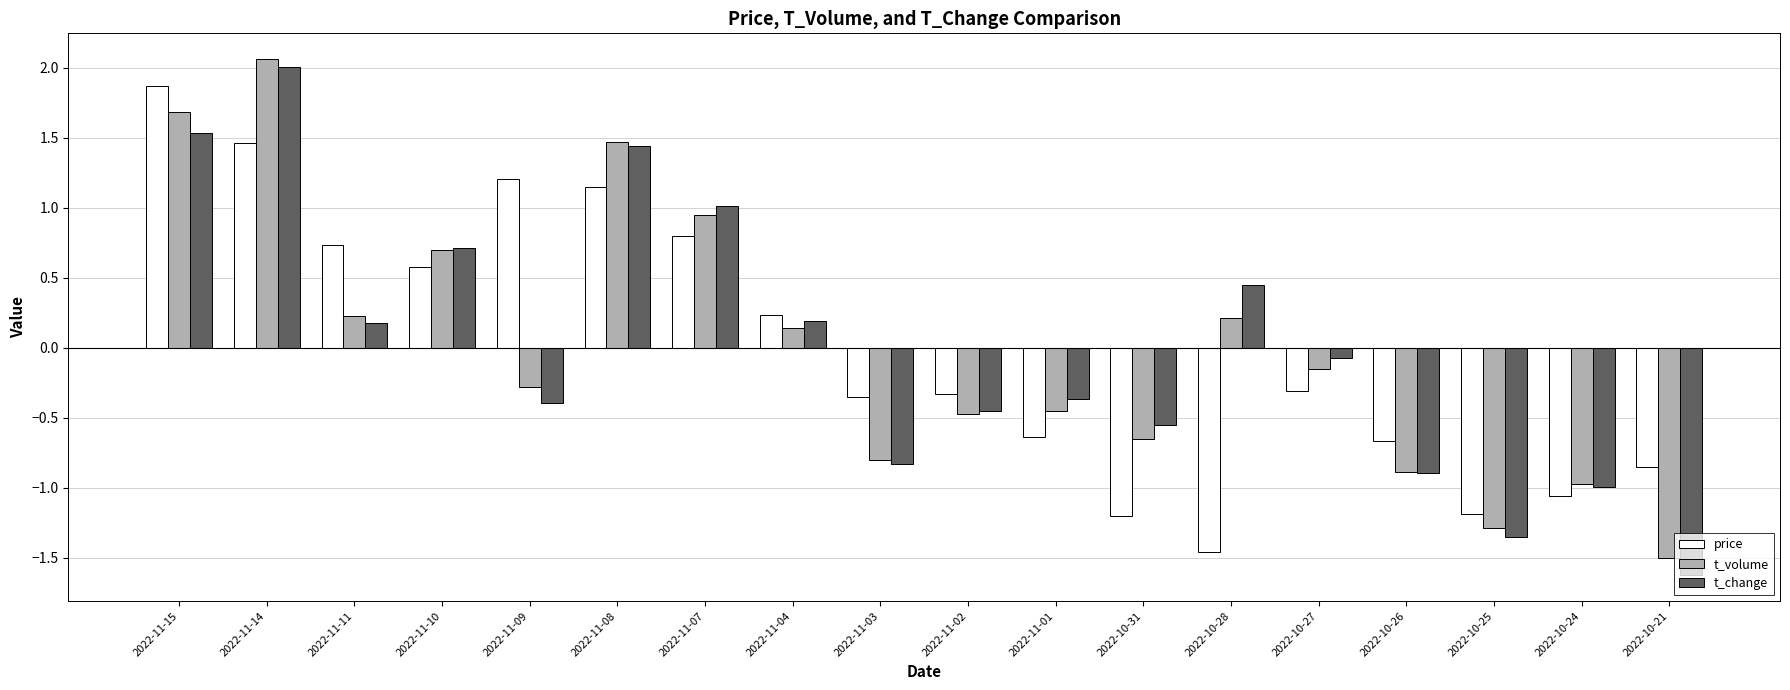

Are the bars horizontal?

No